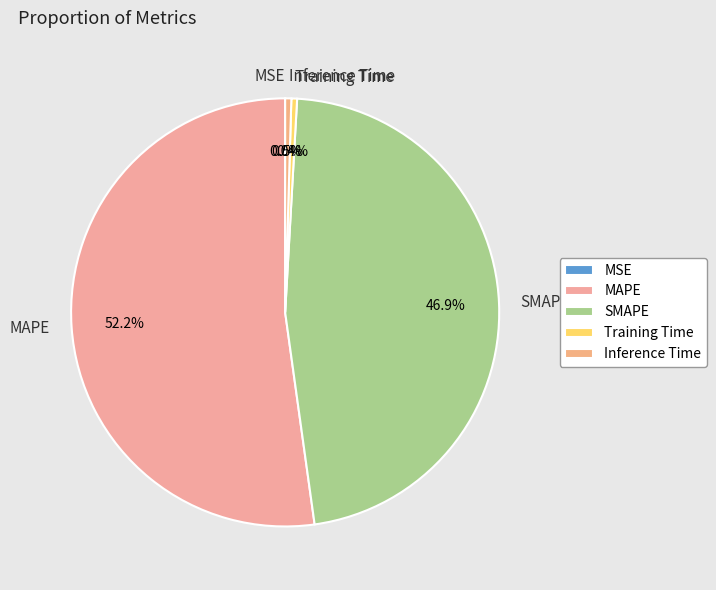

Does MAPE account for over 50% of the chart?

Yes